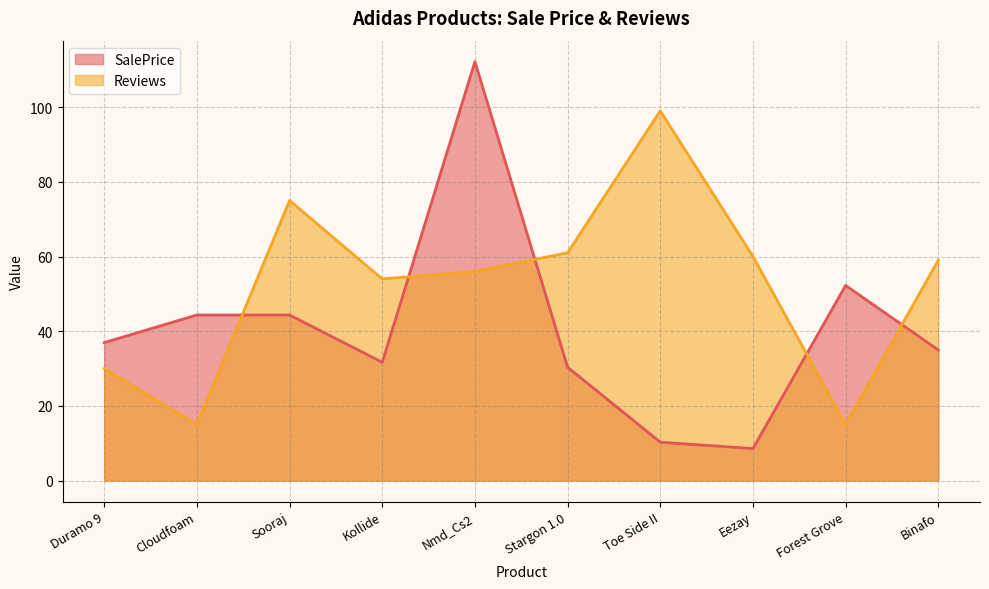

The SalePrice series shows 8.6 at Eezay. True or false?

True